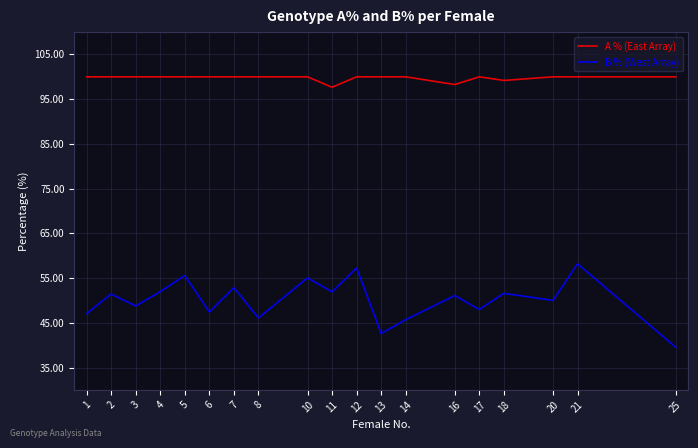

How many A % (East Array) values are between 100 and 101?

16